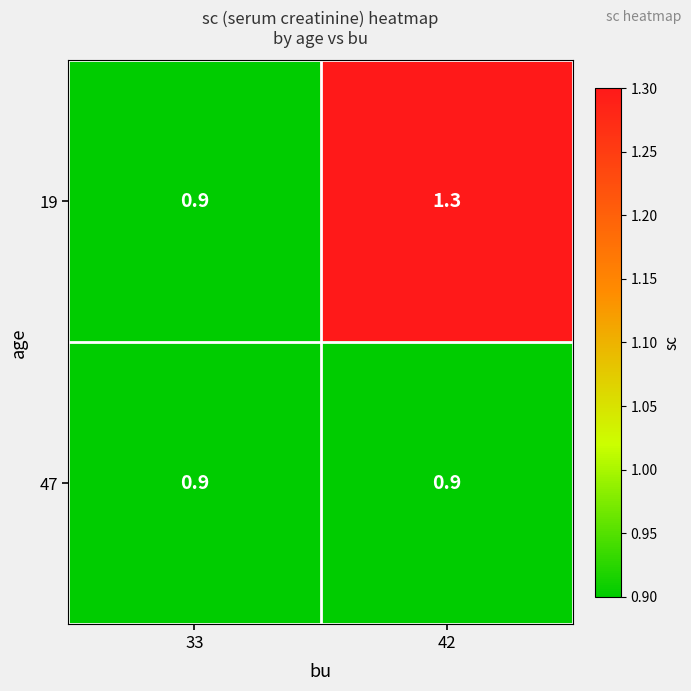

At 42, list the series in order from largest to smallest.

19, 47